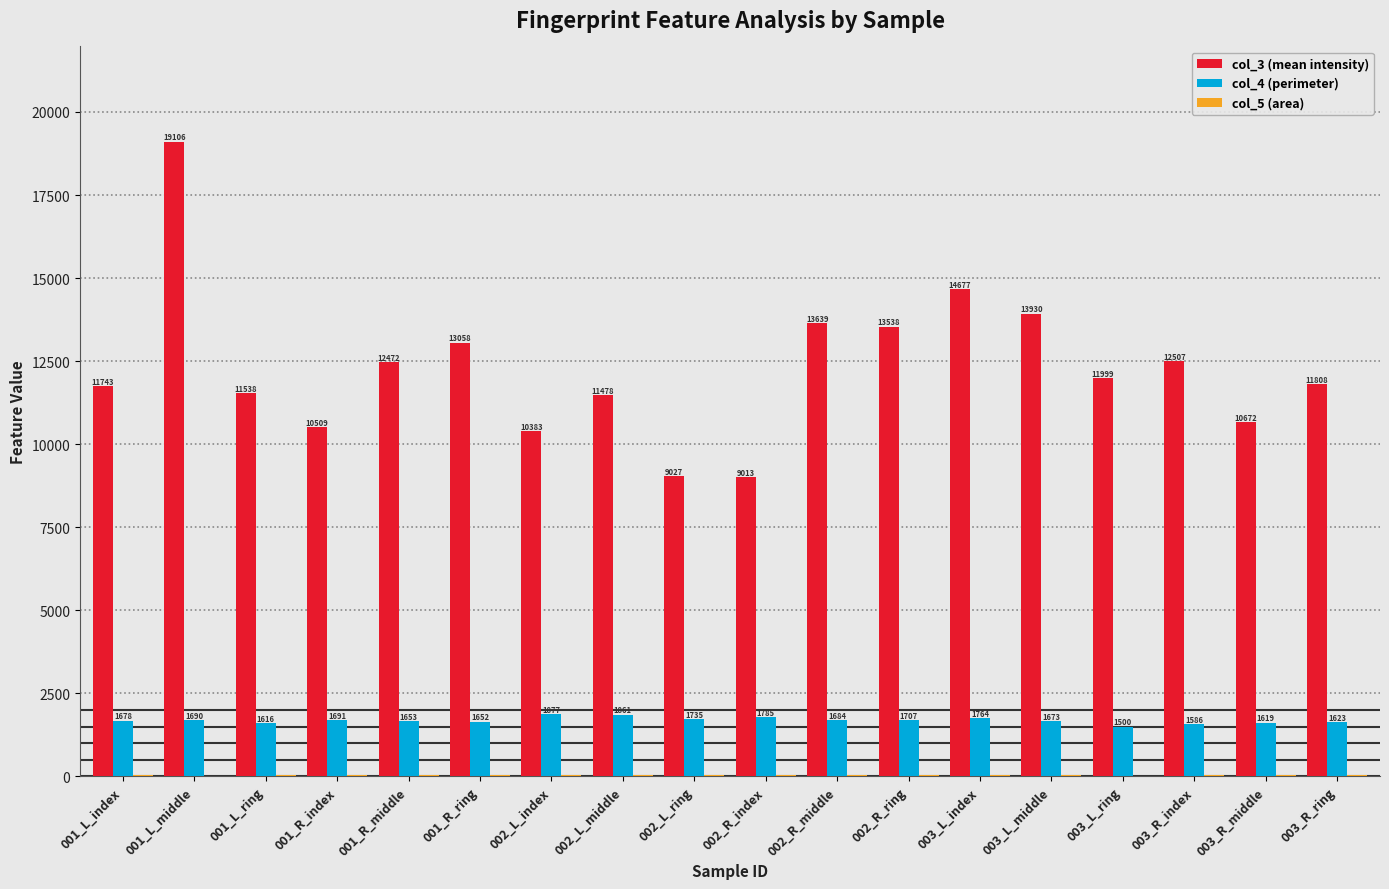

At which category is the sum across all series the highest?

001_L_middle